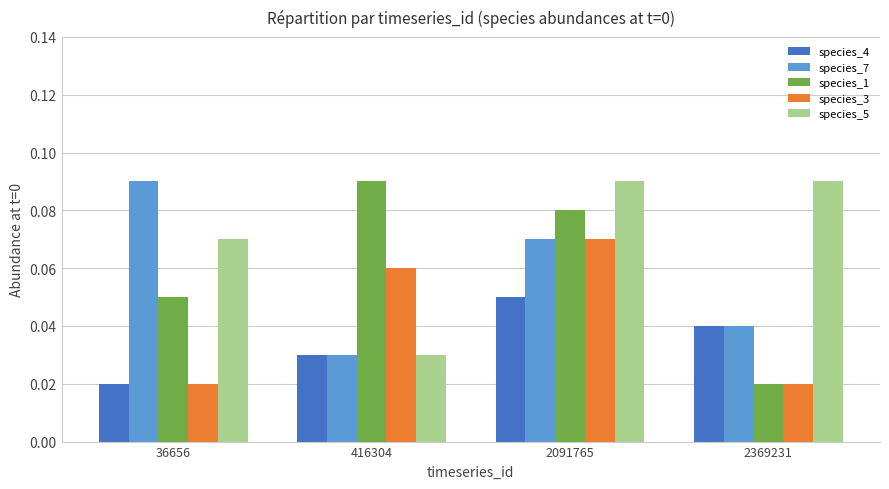

The value of species_4 at 416304 is 0.1. True or false?

False